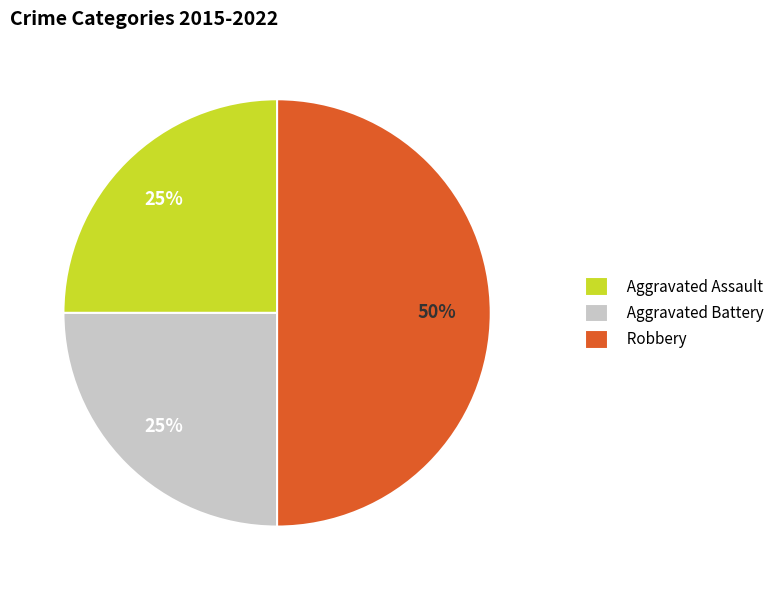

To the nearest percent, what portion does Aggravated Assault represent?

25%